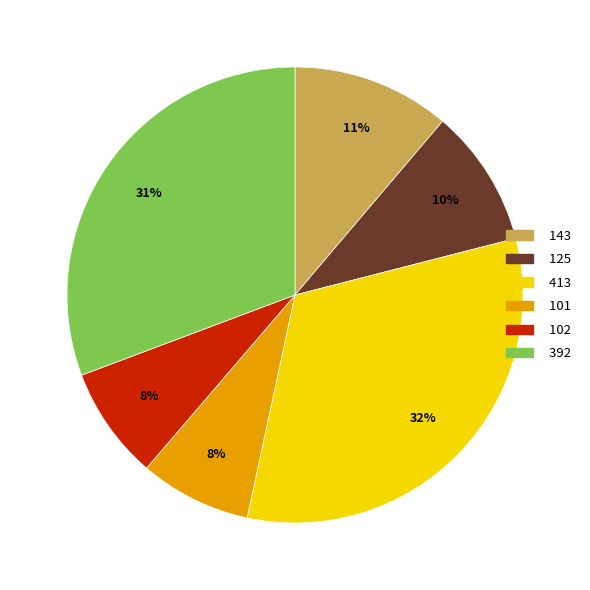

How many slices are in this pie chart?

6